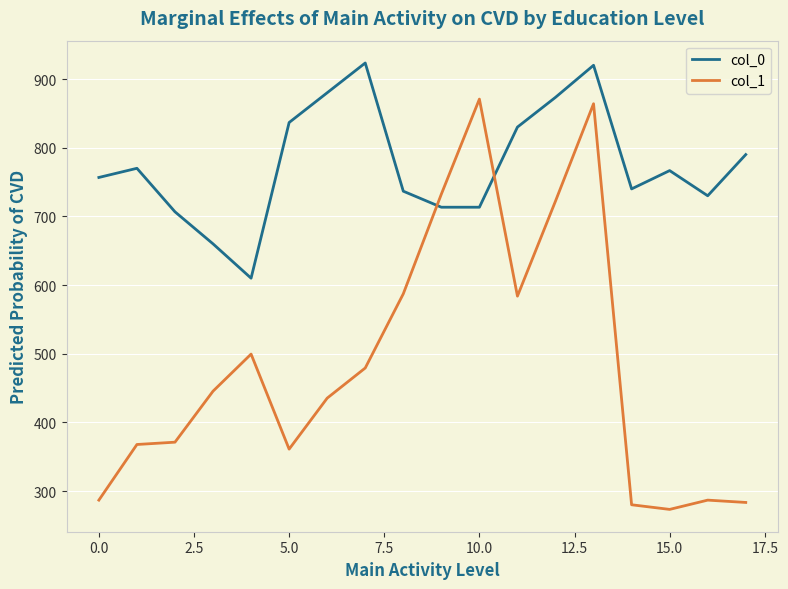

Rank the series by their maximum value, from lowest to highest.

col_1, col_0